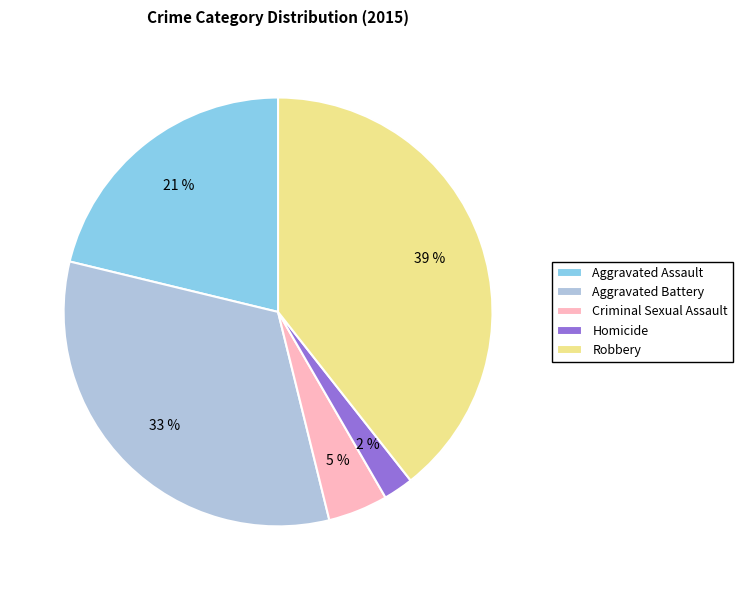

Is Aggravated Battery the majority of the pie?

No